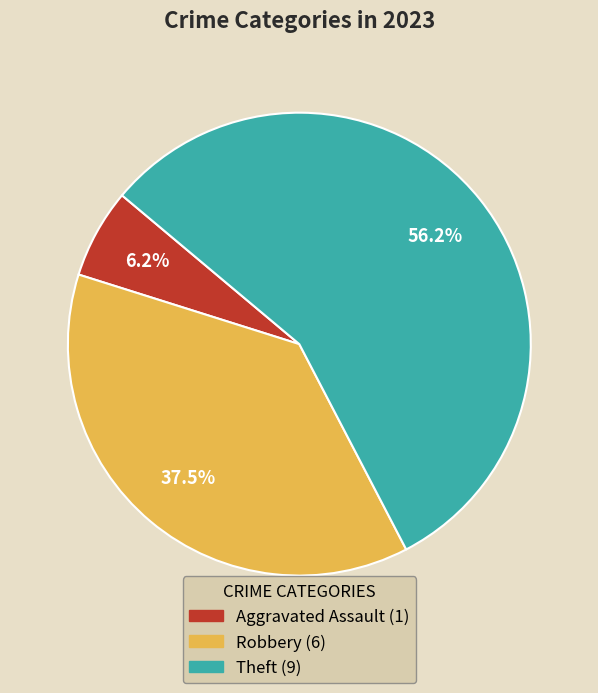

To the nearest percent, what portion does Theft represent?

56%